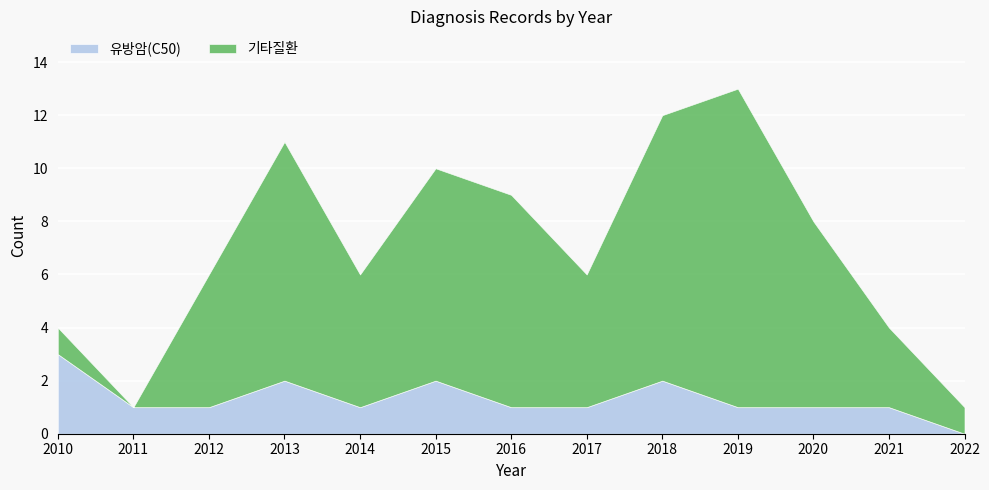

Between which two adjacent categories do 유방암(C50) and 기타질환 first intersect?

2011 and 2012